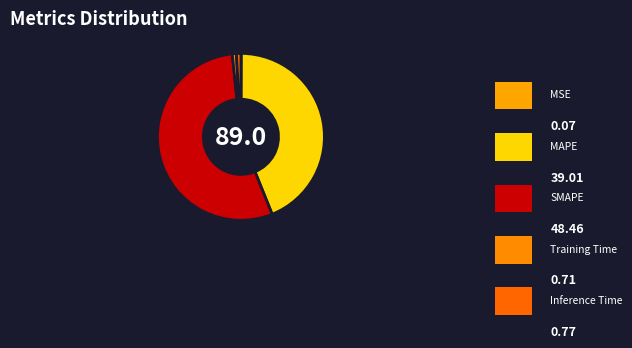

Rank the categories by value from highest to lowest.

SMAPE, MAPE, Inference Time, Training Time, MSE